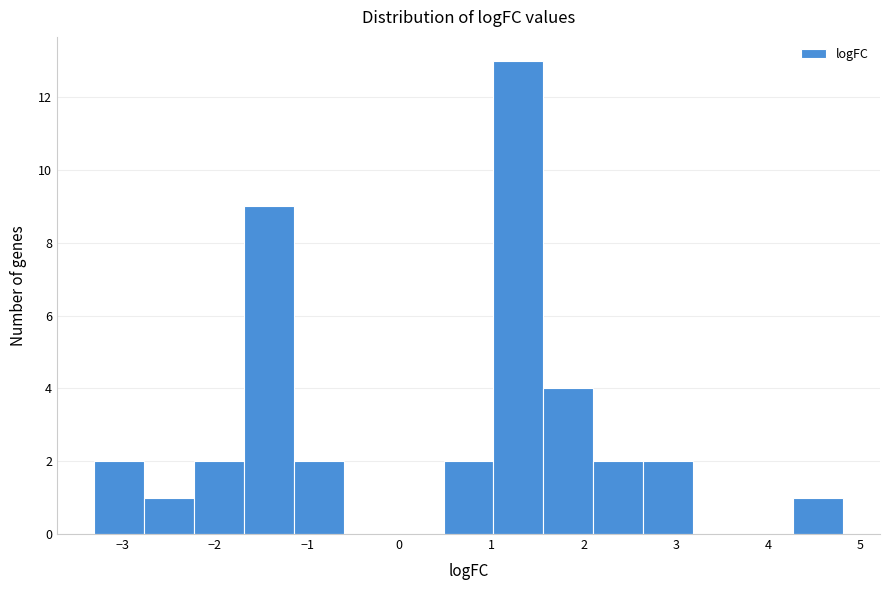

Reading left to right, list every bar in this chart as the range it spans on the x-axis followed by its height. Neither the bar edges nor the heights are printed on the chart, so give them approximately, as read against the axes.

-3.3 to -2.8: 2
-2.8 to -2.2: 1
-2.2 to -1.7: 2
-1.7 to -1.1: 9
-1.1 to -0.6: 2
-0.6 to -0.1: 0
-0.1 to 0.5: 0
0.5 to 1.0: 2
1.0 to 1.6: 13
1.6 to 2.1: 4
2.1 to 2.6: 2
2.6 to 3.2: 2
3.2 to 3.7: 0
3.7 to 4.3: 0
4.3 to 4.8: 1